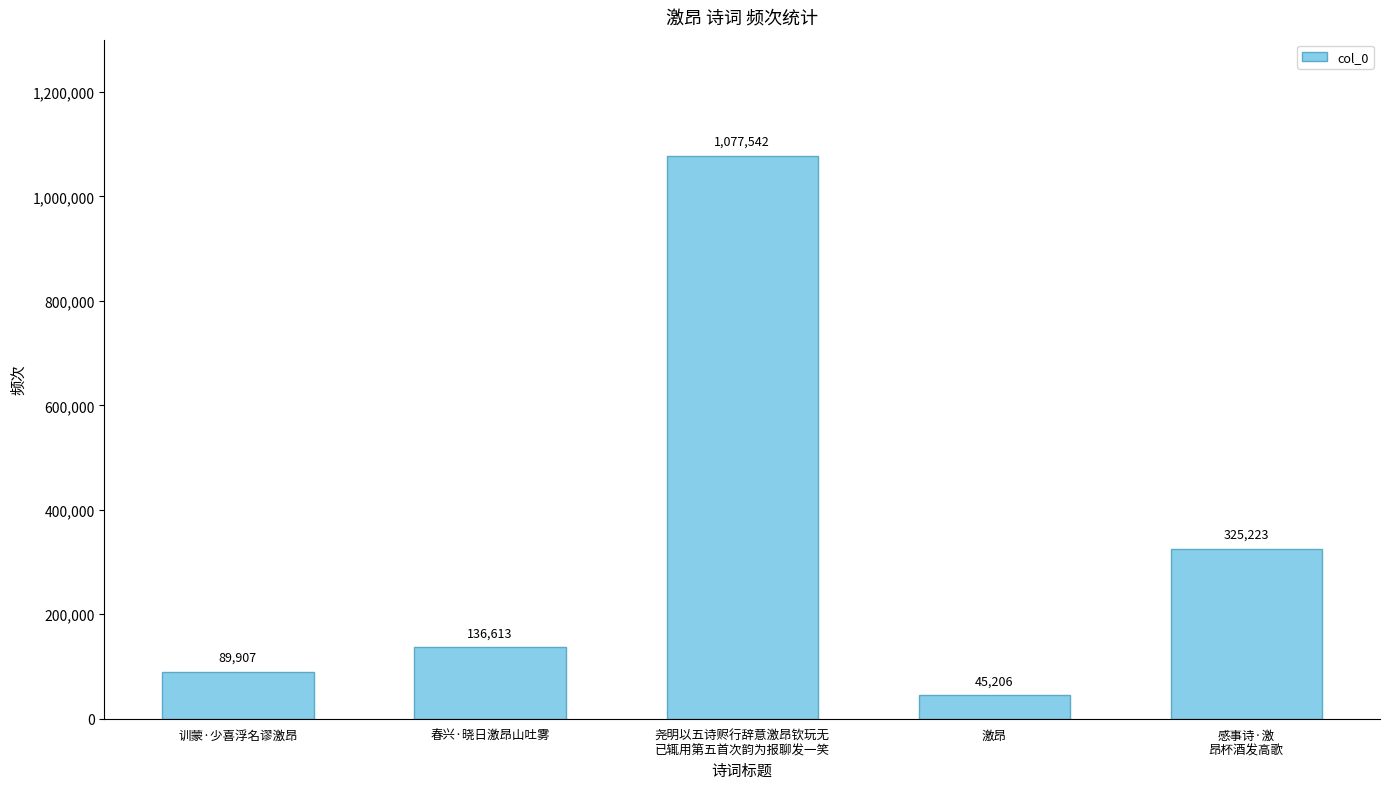

What is the maximum value shown in the chart?

1077542